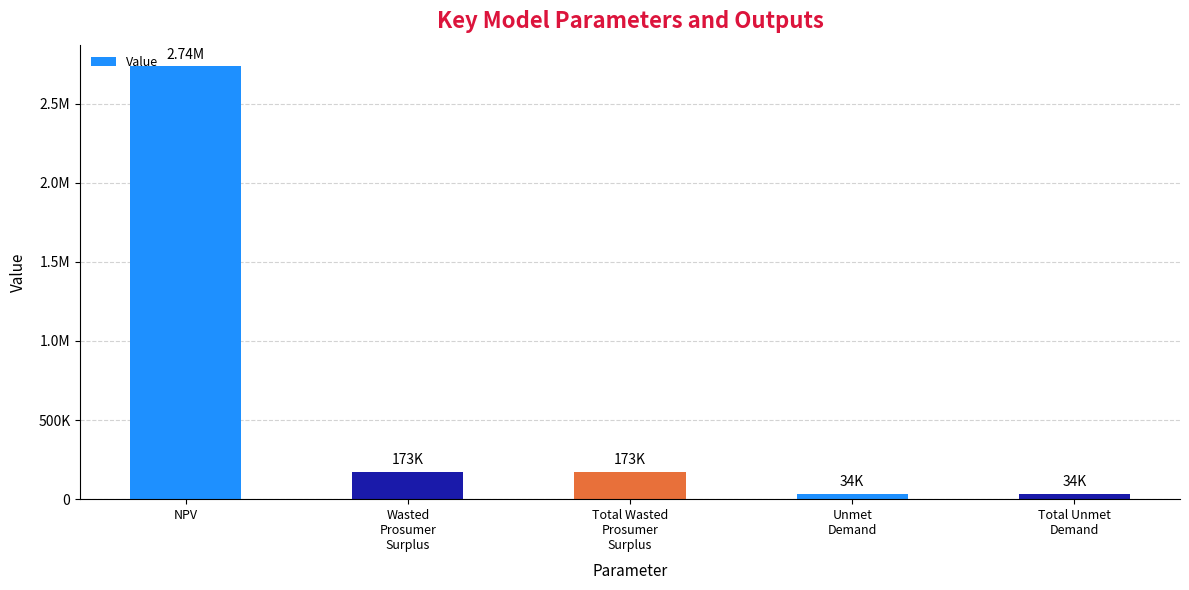

How many series are shown in this chart?

1